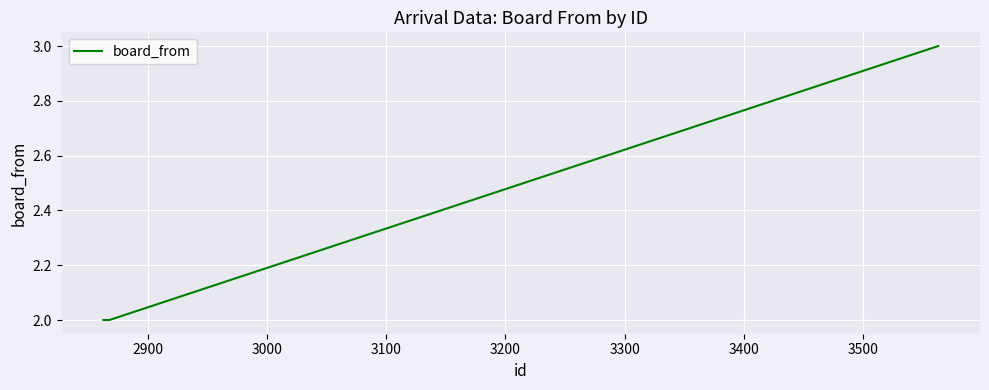

True or false: the data has more than 2 interior local peaks.

False